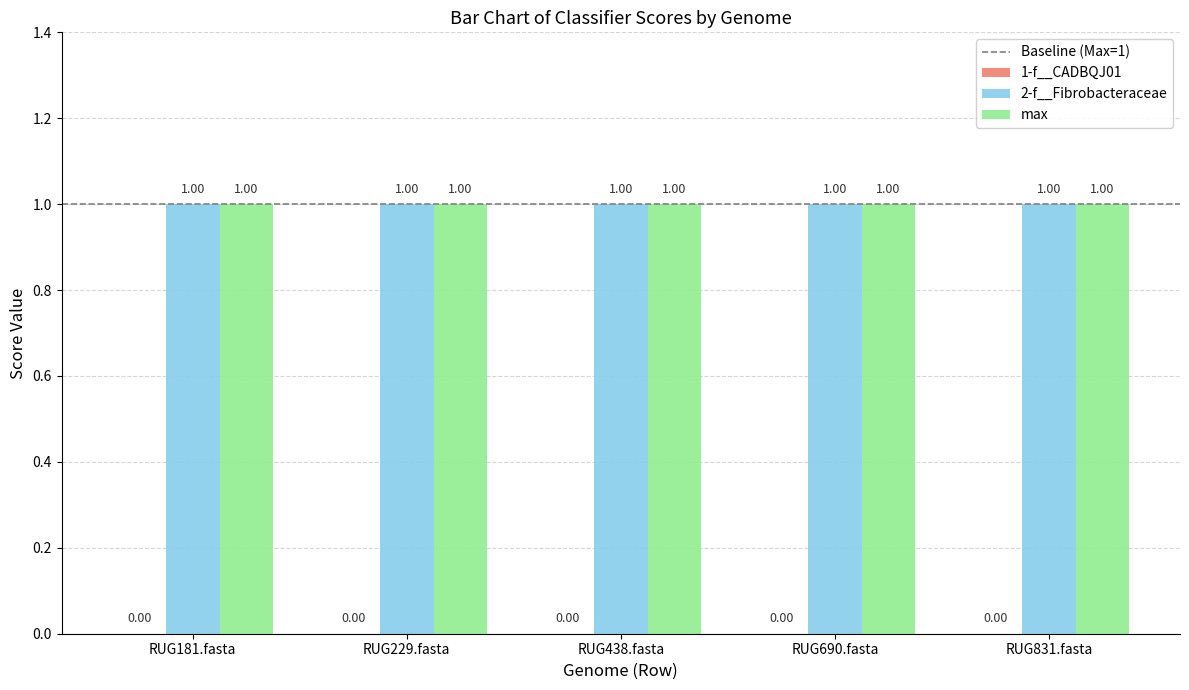

How many series are shown in this chart?

3